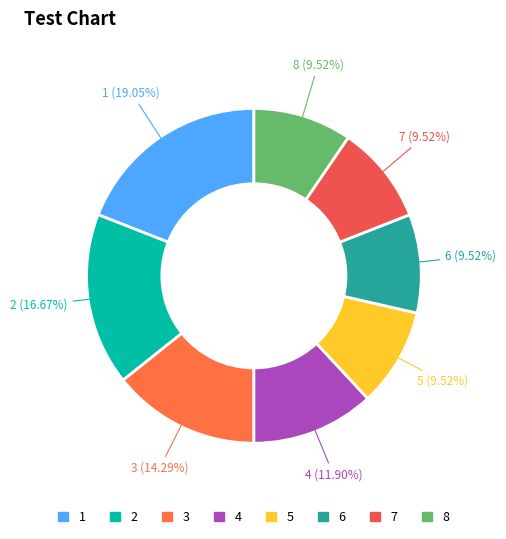

To the nearest percent, what is the combined percentage of 5 and 6?

19%